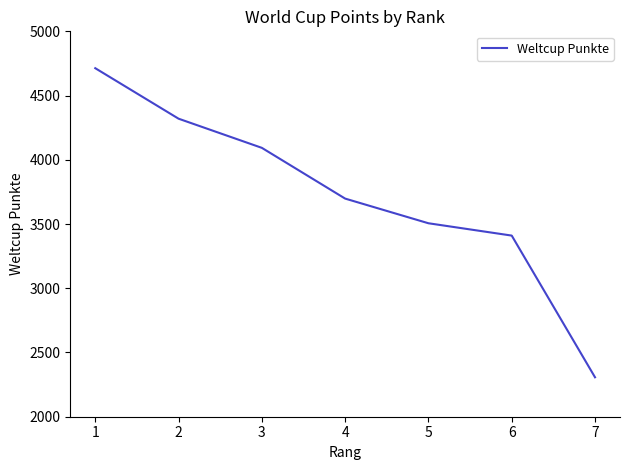

What is the greatest value displayed?

4713